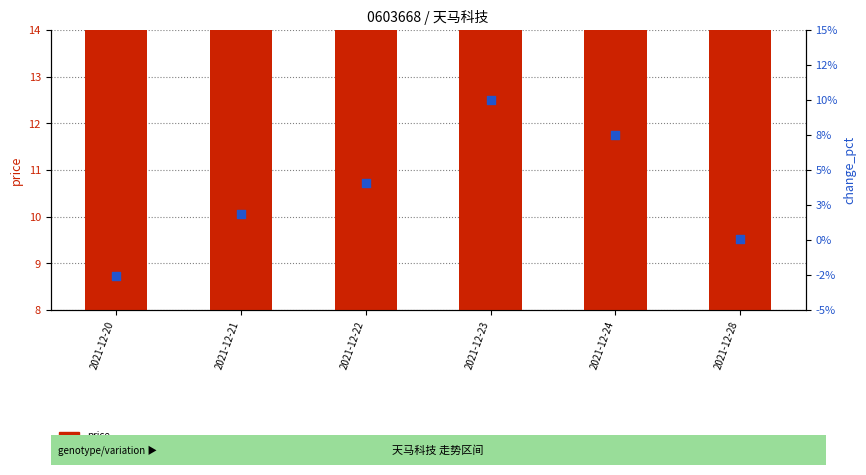

What is the total value across all series at 2021-12-28?

12.2